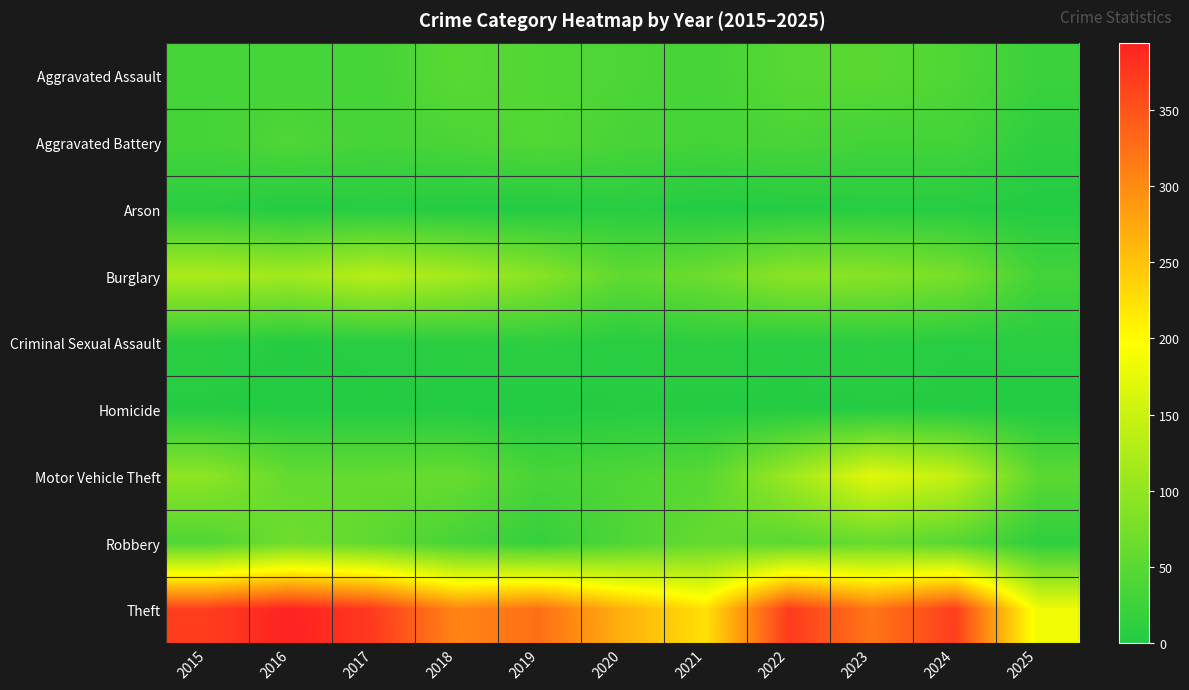

At 2024, list the series in order from largest to smallest.

Theft, Motor Vehicle Theft, Burglary, Robbery, Aggravated Assault, Aggravated Battery, Criminal Sexual Assault, Arson, Homicide